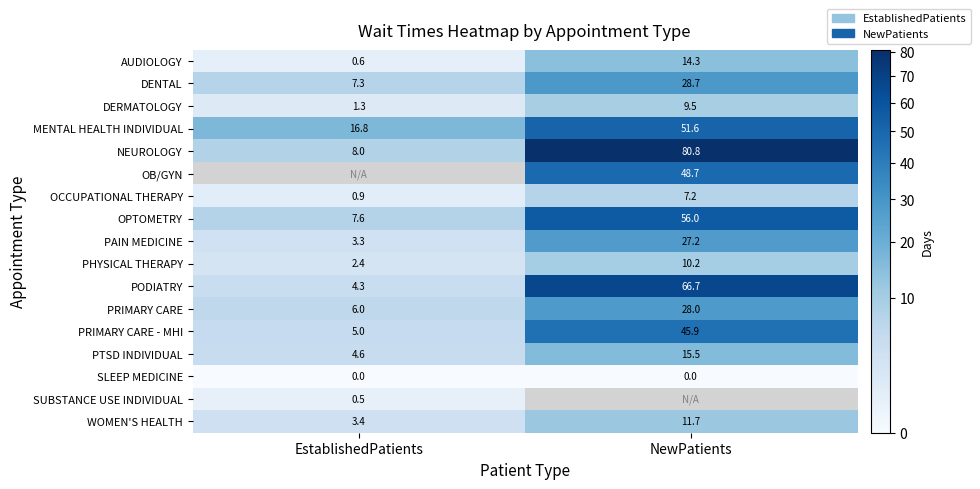

What is the difference between the maximum and minimum values in the OCCUPATIONAL THERAPY series?

6.3